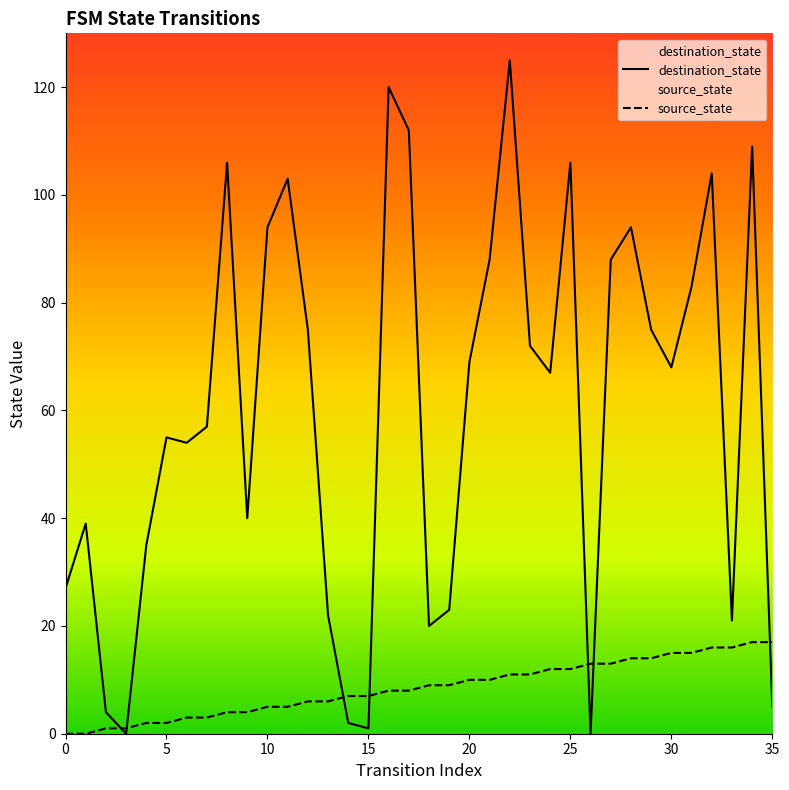

Between 12 and 26, which series saw the biggest shift?

destination_state